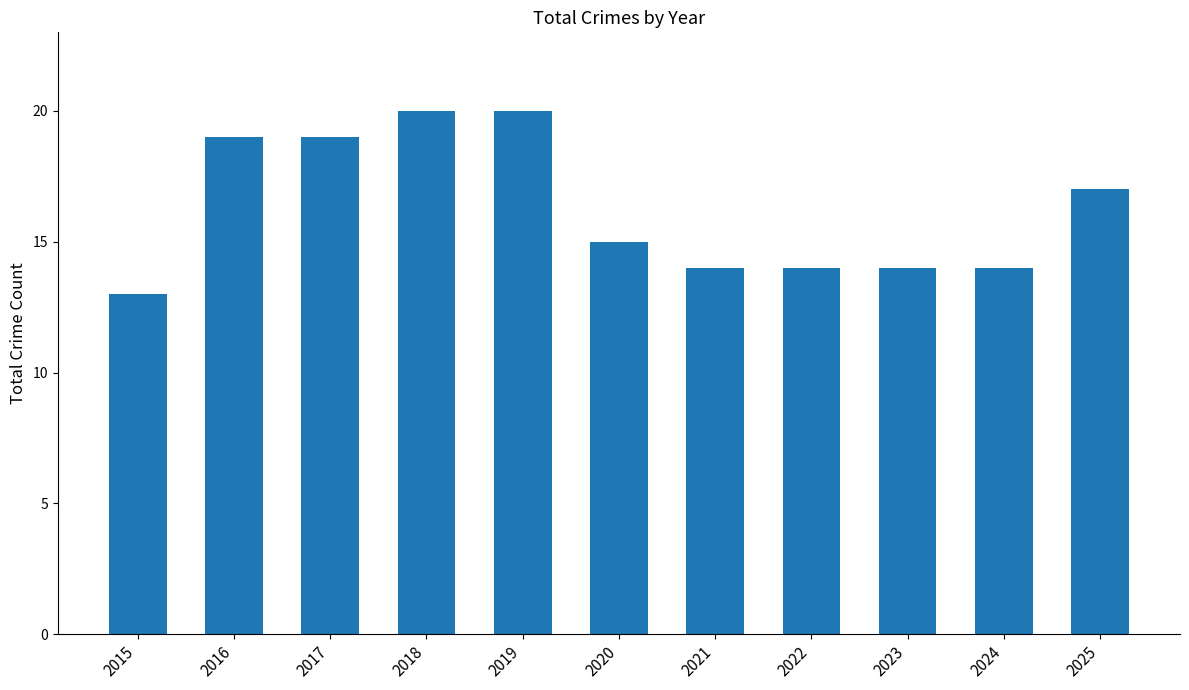

What is the maximum value shown in the chart?

20